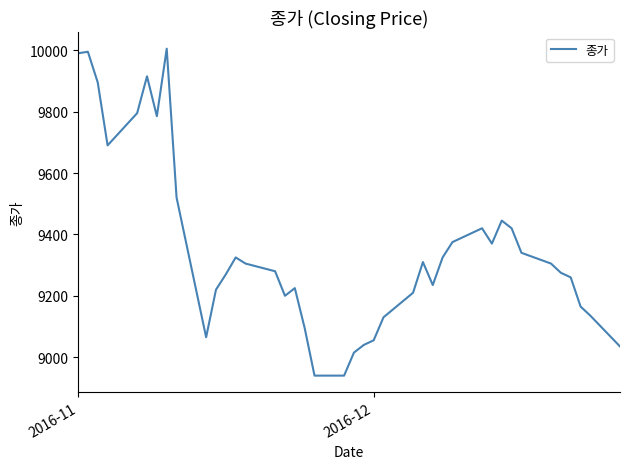

What is the smallest value displayed?

8940